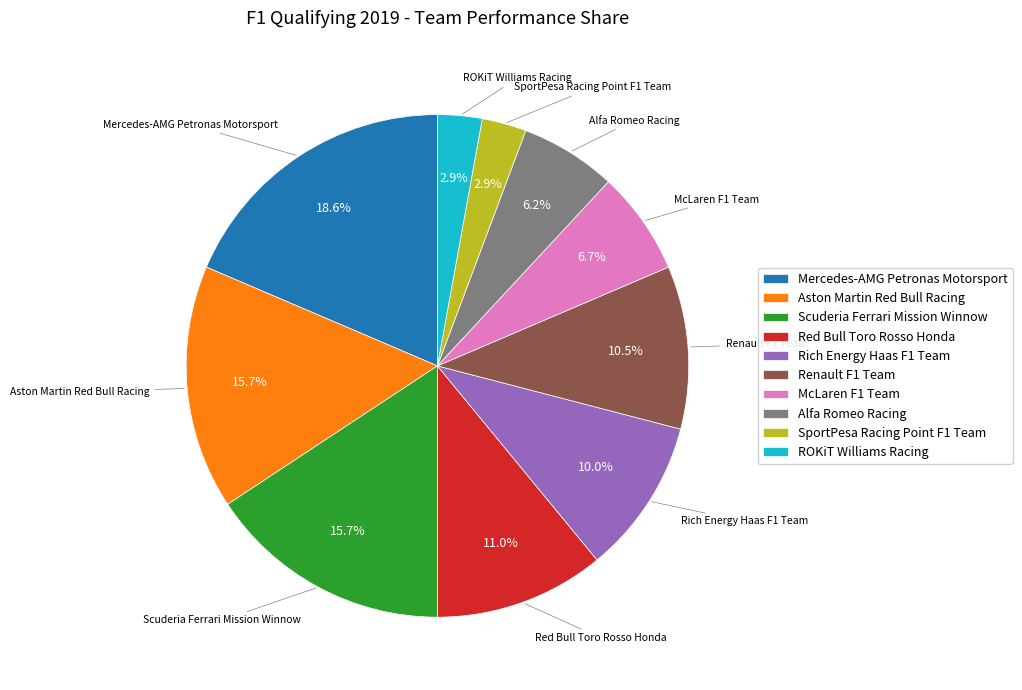

Is there any slice that represents more than half of the pie?

No